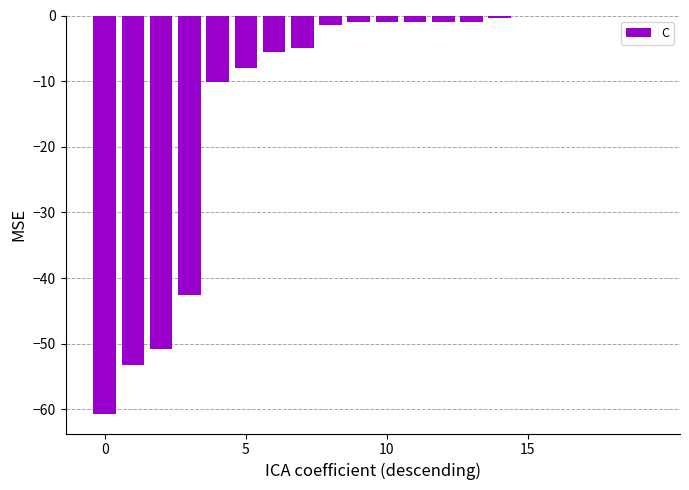

What is the sum of all values?

-243.4